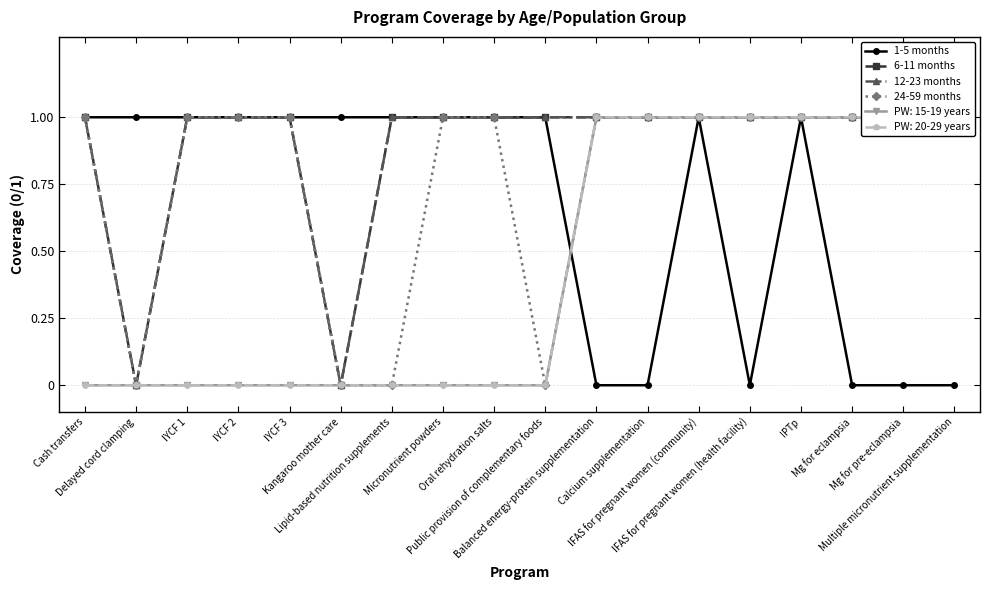

Is it true that 1-5 months equals 1 at Mg for pre-eclampsia?

False